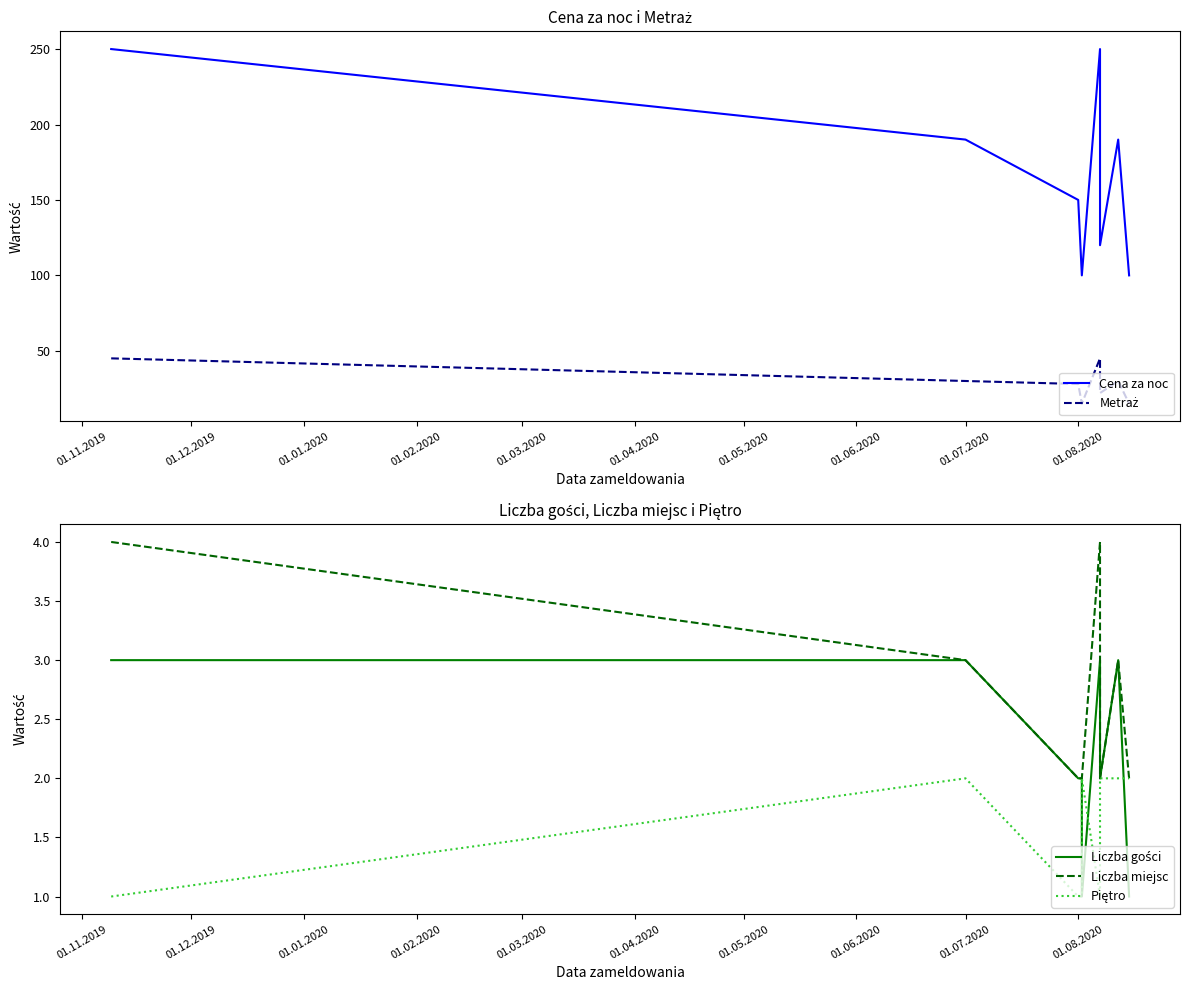

Reading right to left, extract all data points from this chart.

Cena za noc: 100	190	120	250	100	100	150	190	250
Metraż: 15	30	22	45	15	15	28	30	45
Liczba gości: 1	3	2	3	1	2	2	3	3
Liczba miejsc: 2	3	2	4	2	2	2	3	4
Piętro: 2	2	2	1	2	1	1	2	1